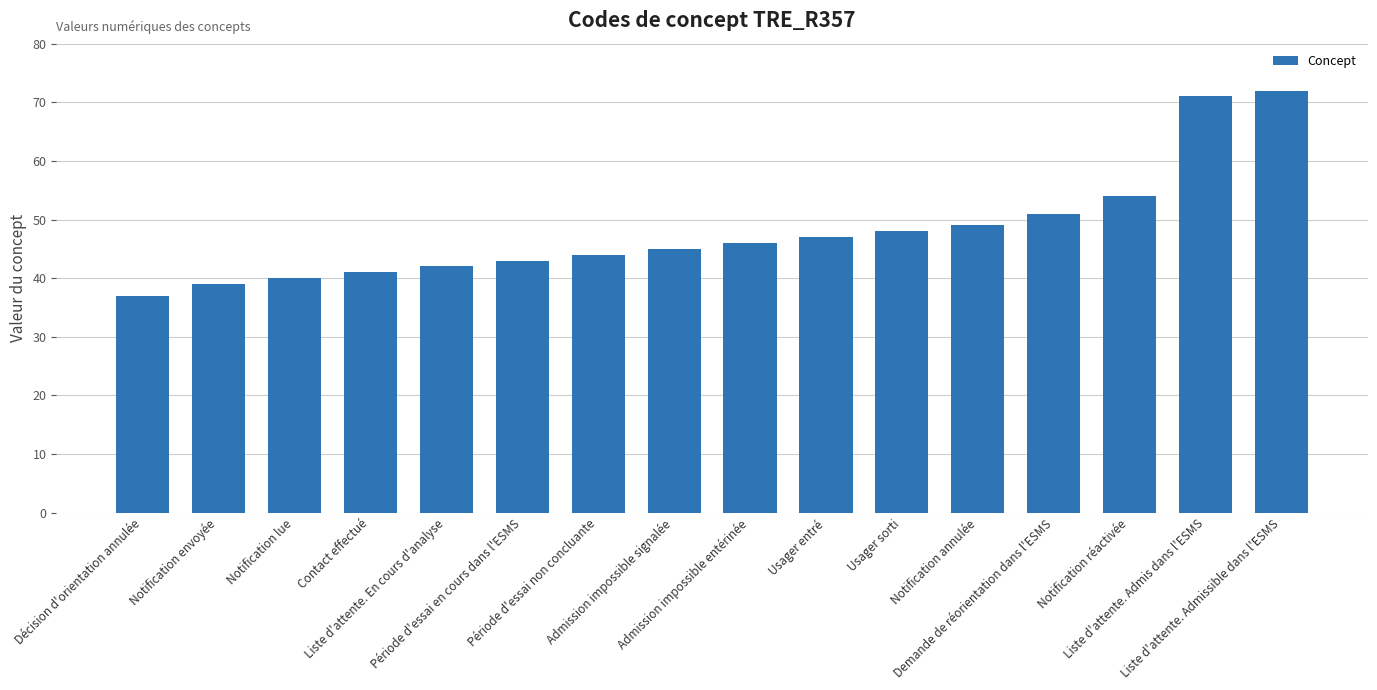

Which category has the lowest value across all series?

Décision d'orientation annulée